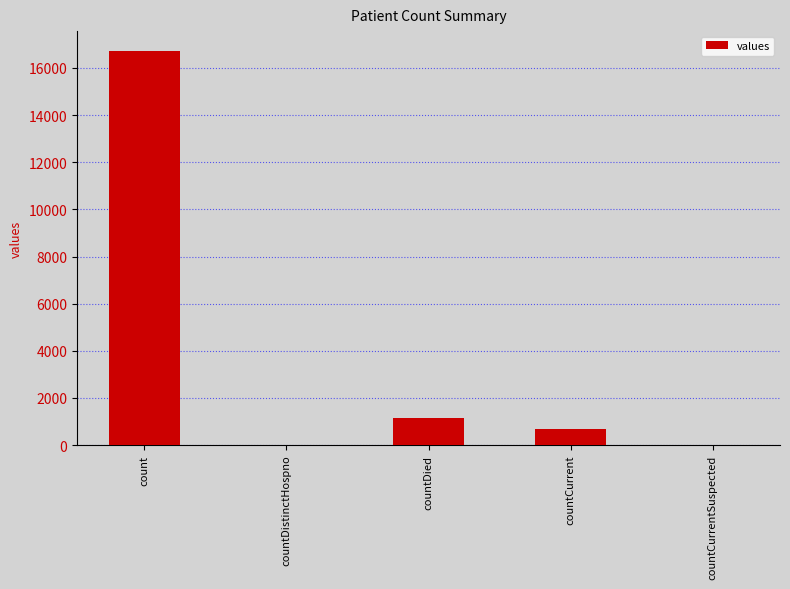

What is the greatest value displayed?

16729